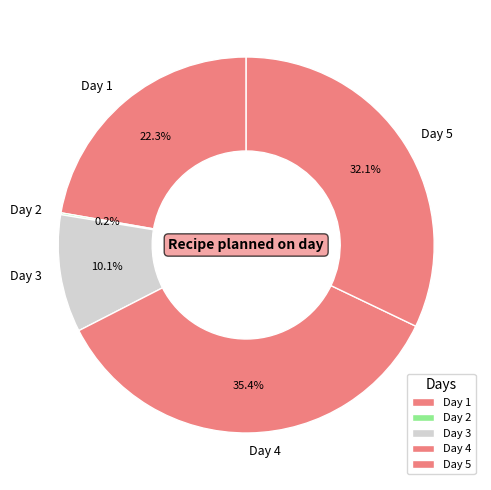

Is there a majority slice in this chart?

No